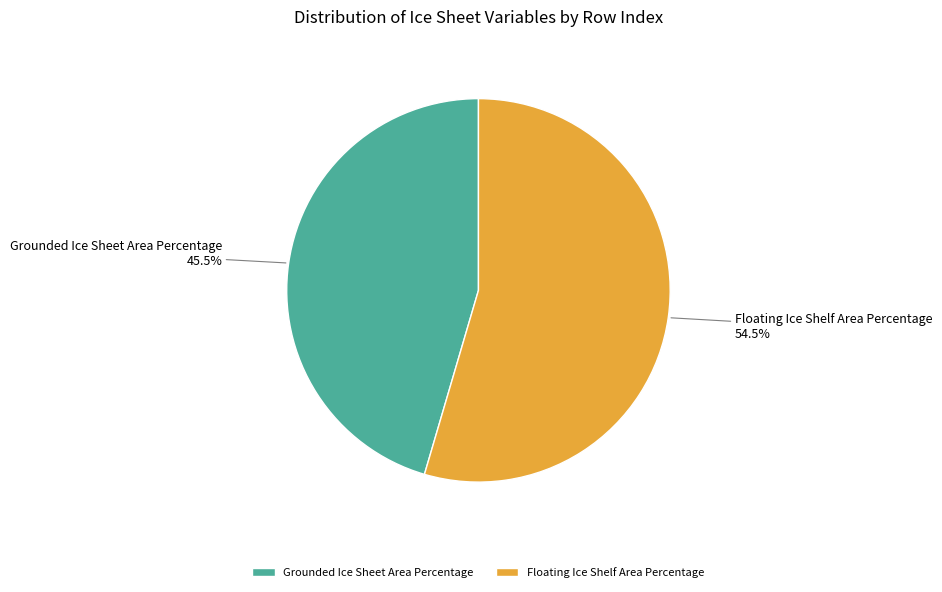

What percentage do Floating Ice Shelf Area Percentage and Grounded Ice Sheet Area Percentage together represent?

100.0%